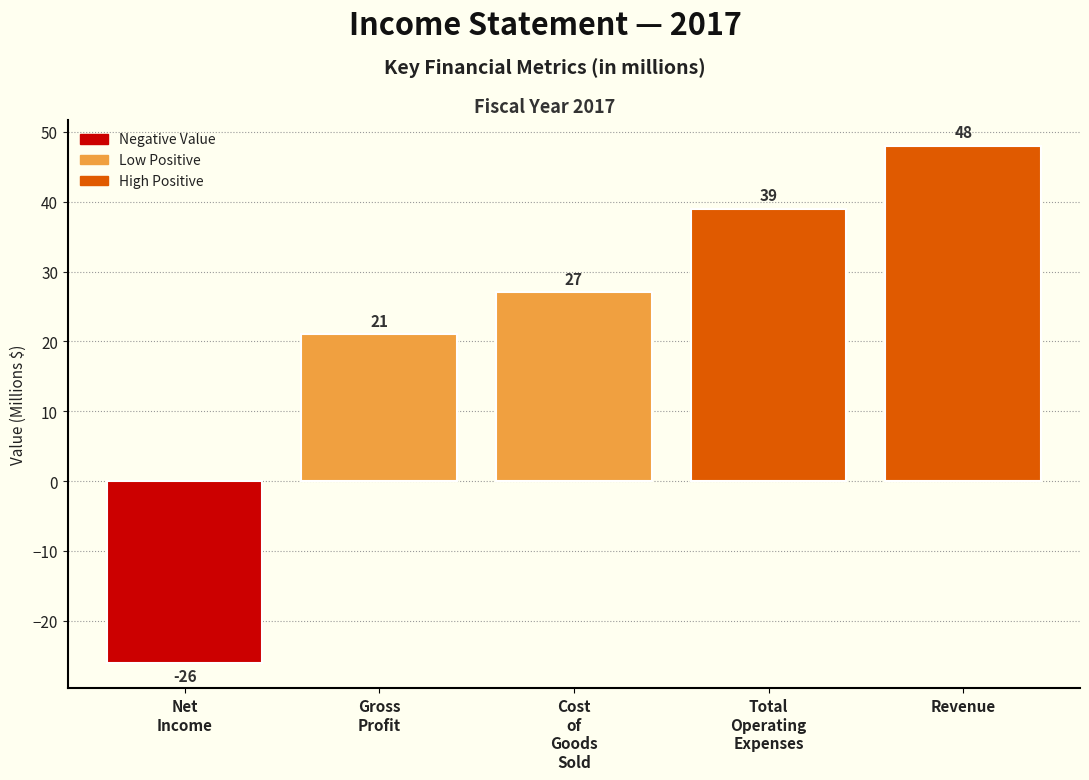

Reading left to right, extract all data points from this chart.

-26	21	27	39	48